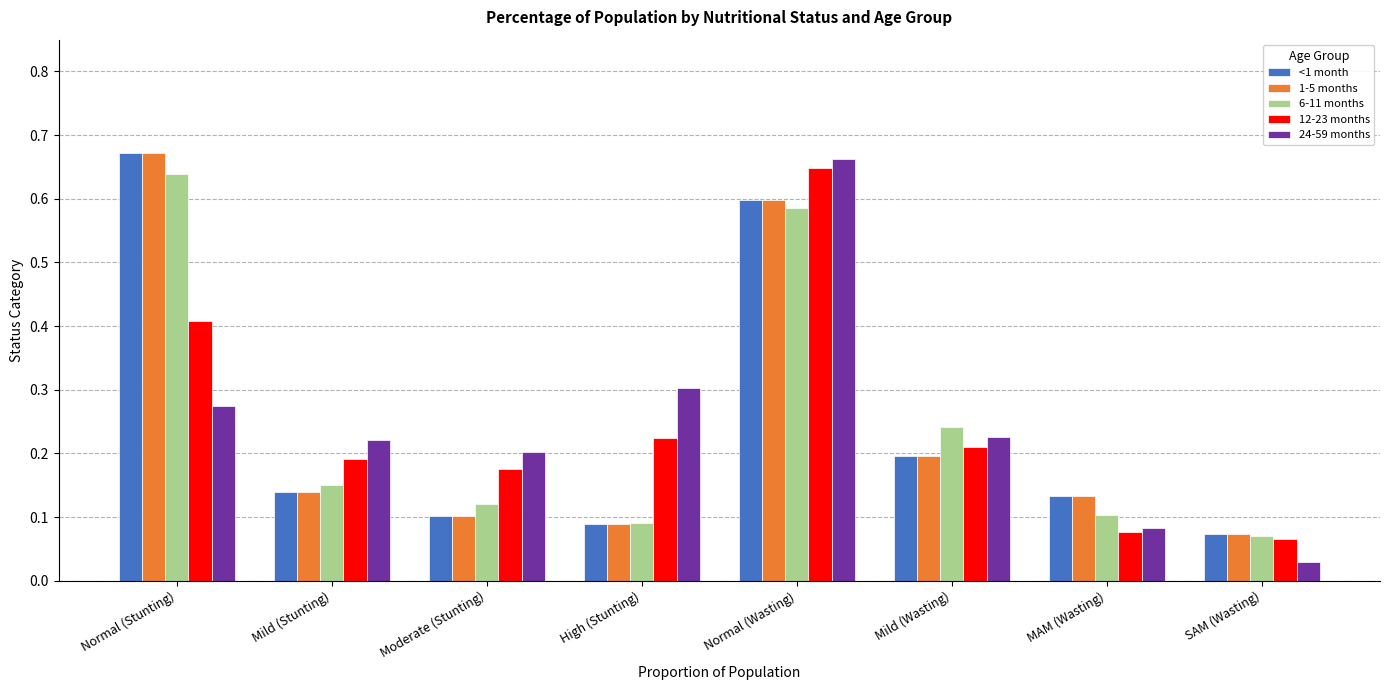

What is the label of the 1st bar from the right?

SAM (Wasting)